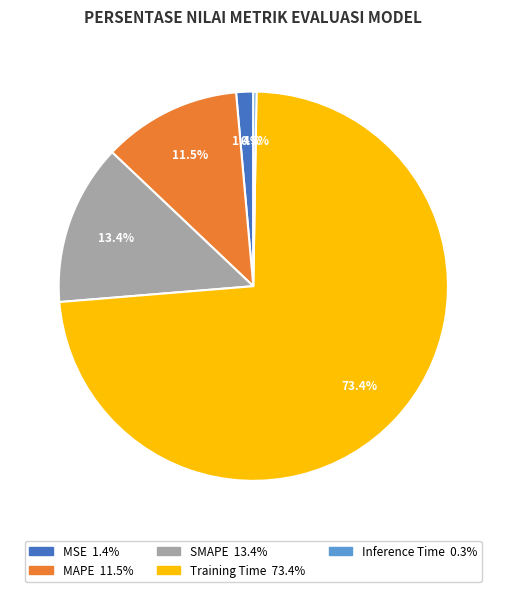

Which category has the biggest portion of the pie?

Training Time